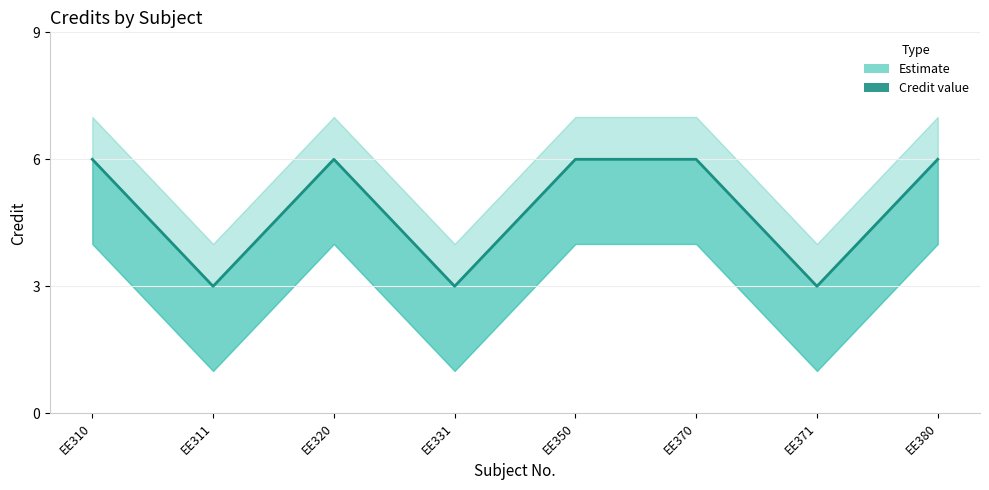

True or false: the data shows 1 at EE311.

False